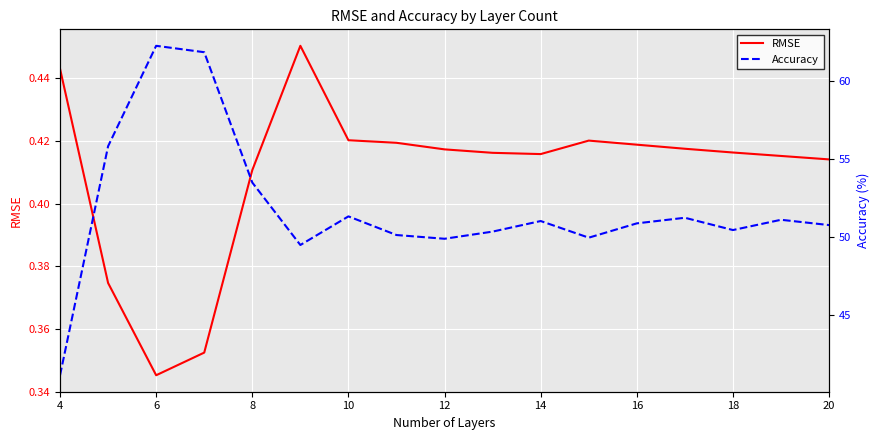

The value of RMSE at 4 is 0.8. True or false?

False